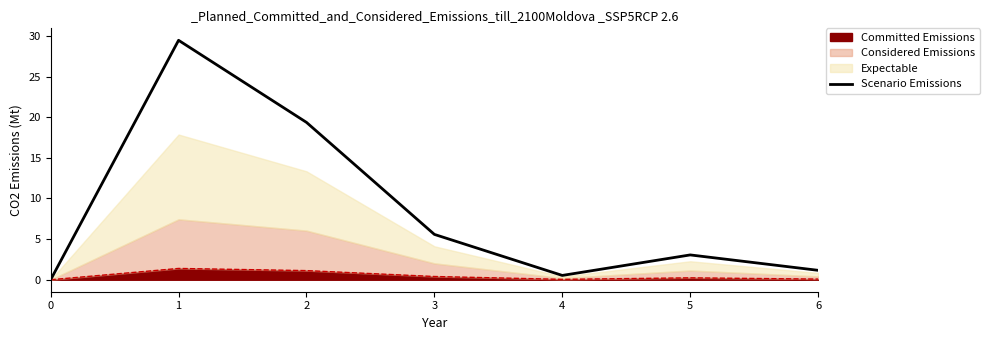

Reading right to left, extract all data points from this chart.

6=1.2	5=3.1	4=0.5	3=5.6	2=19.4	1=29.5	0=0.0